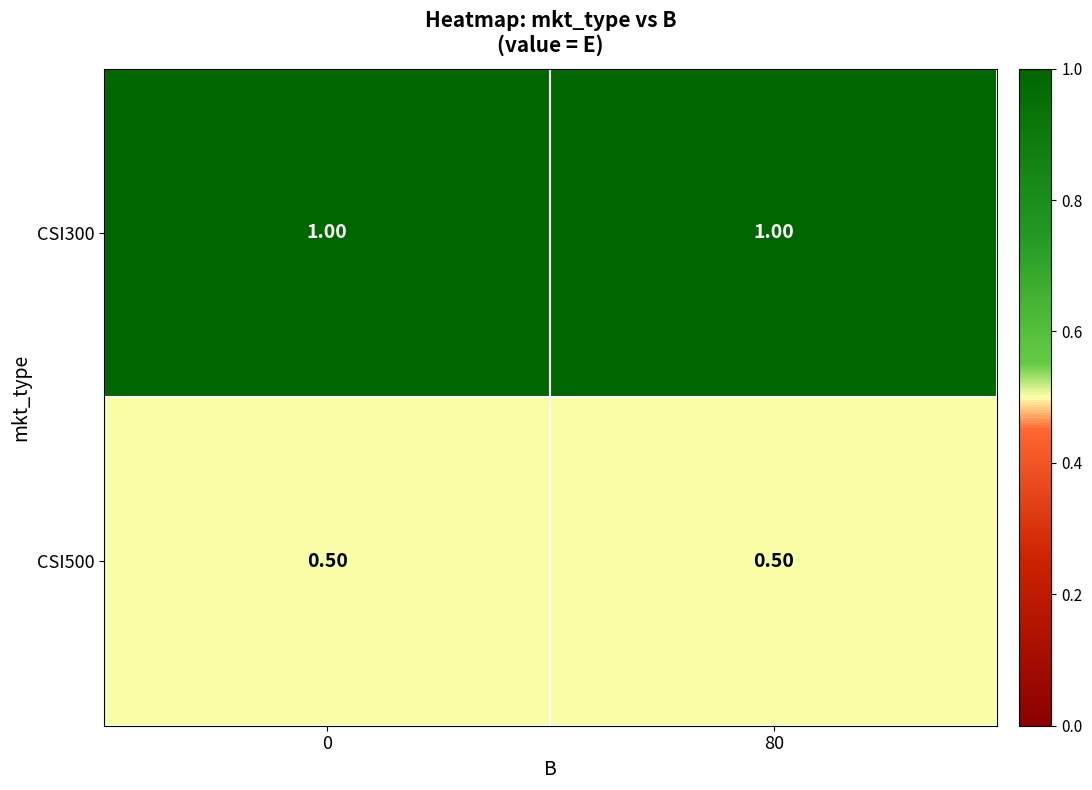

Is the value of CSI500 at 0 greater than the value of CSI300 at 80?

No